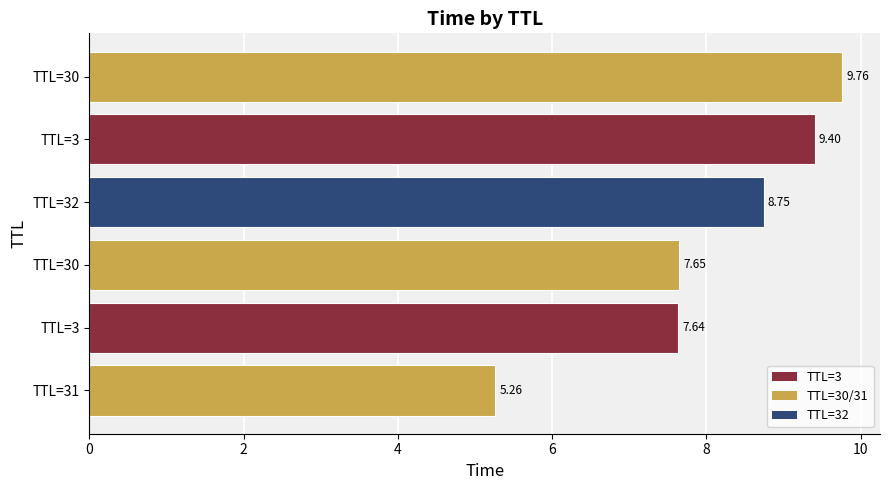

What is the sum of all values?

48.5